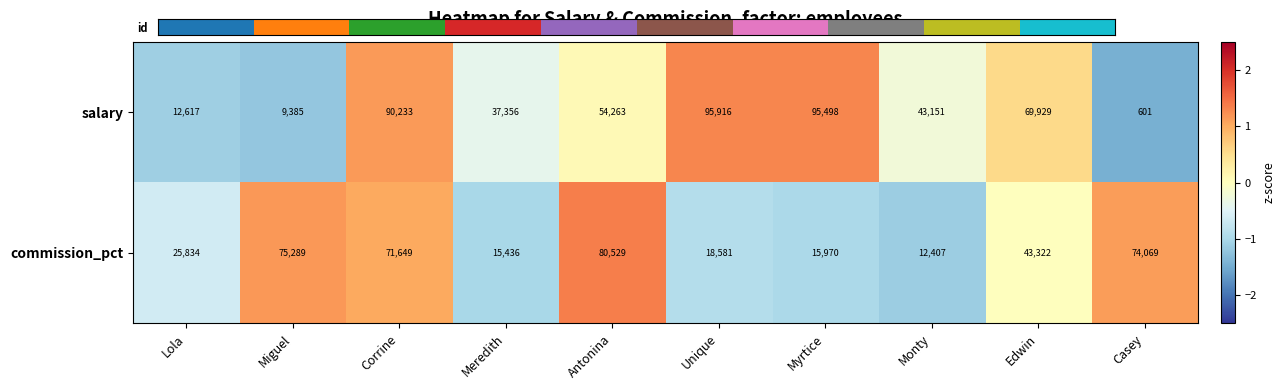

List the series in order of their peak value, lowest first.

commission_pct, salary